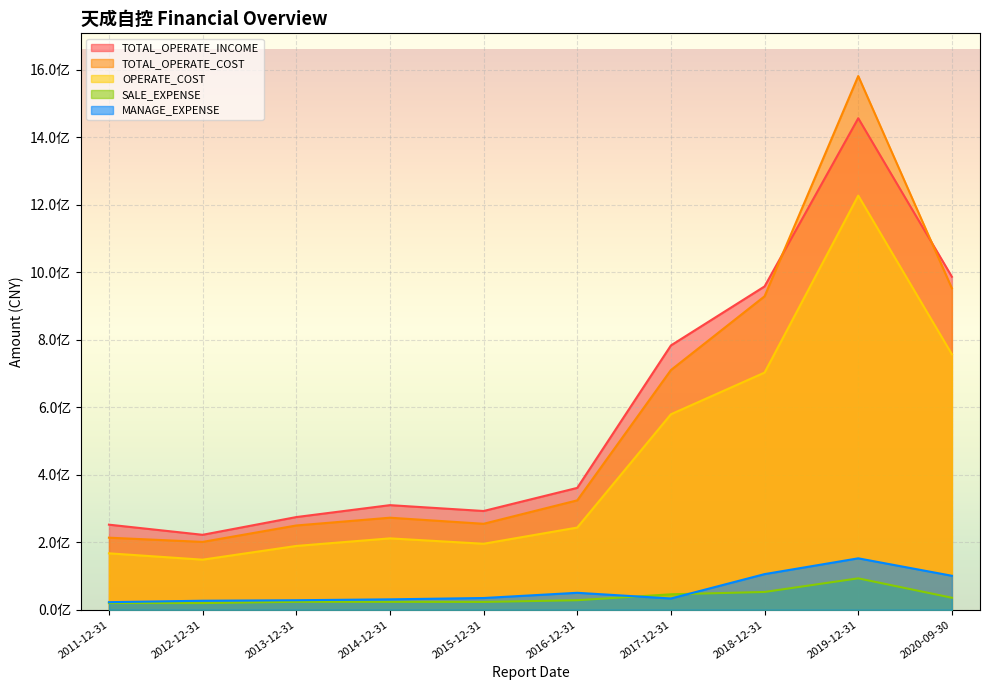

What value does the TOTAL_OPERATE_INCOME series have at 2018-12-31?

957967600.2